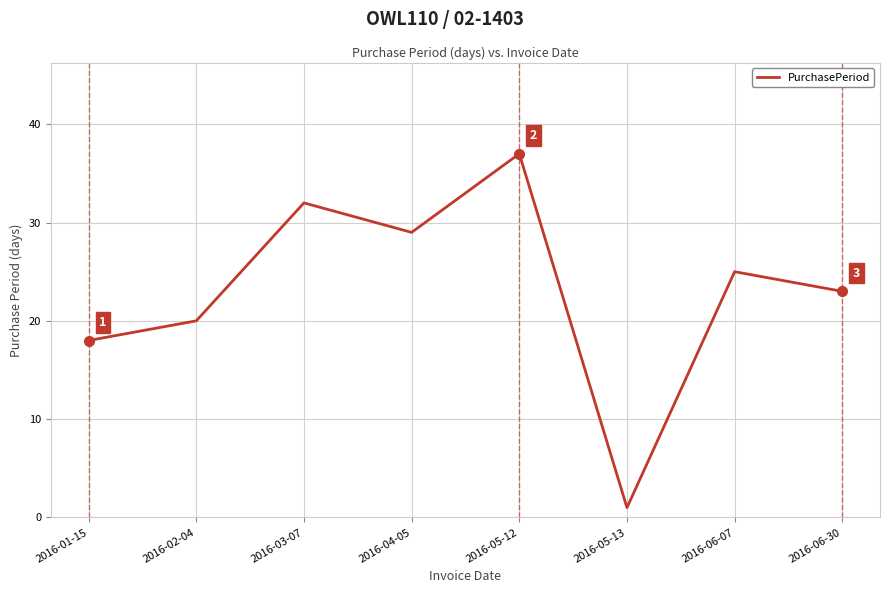

What is the difference between the values at 2016-04-05 and 2016-05-12?

8